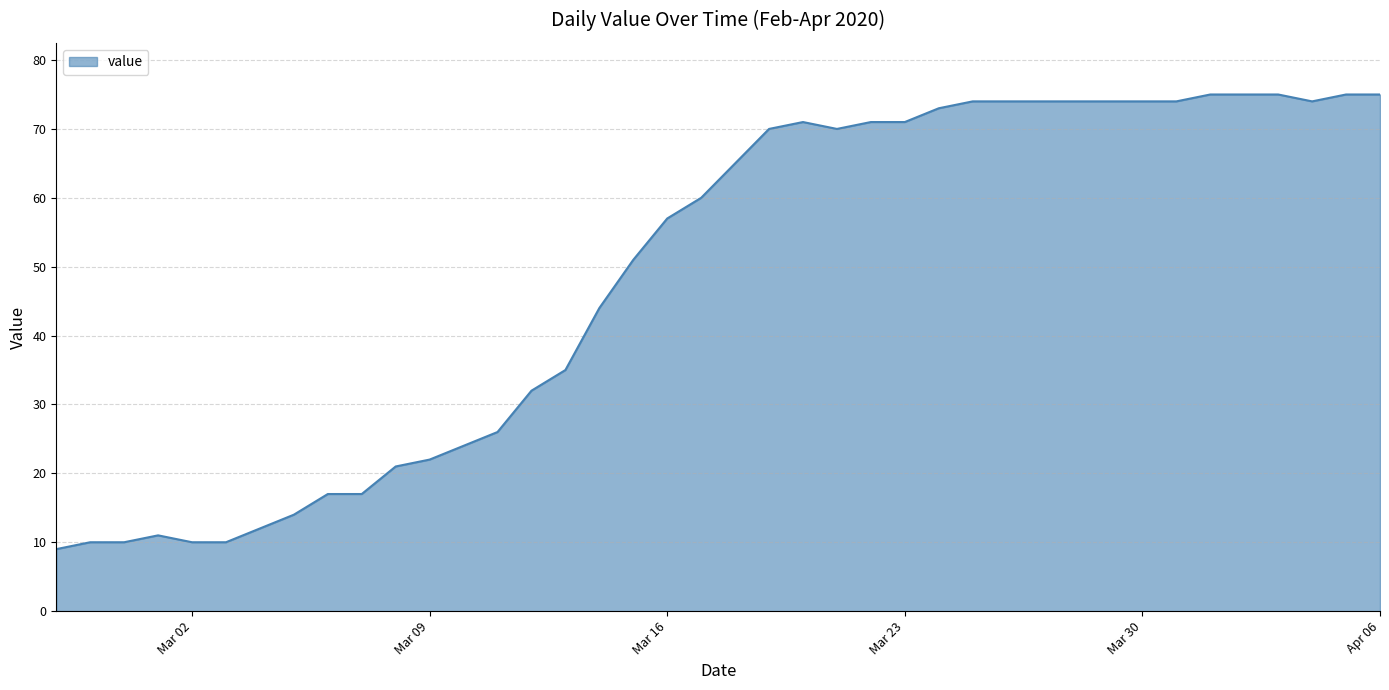

What is the average value?

49